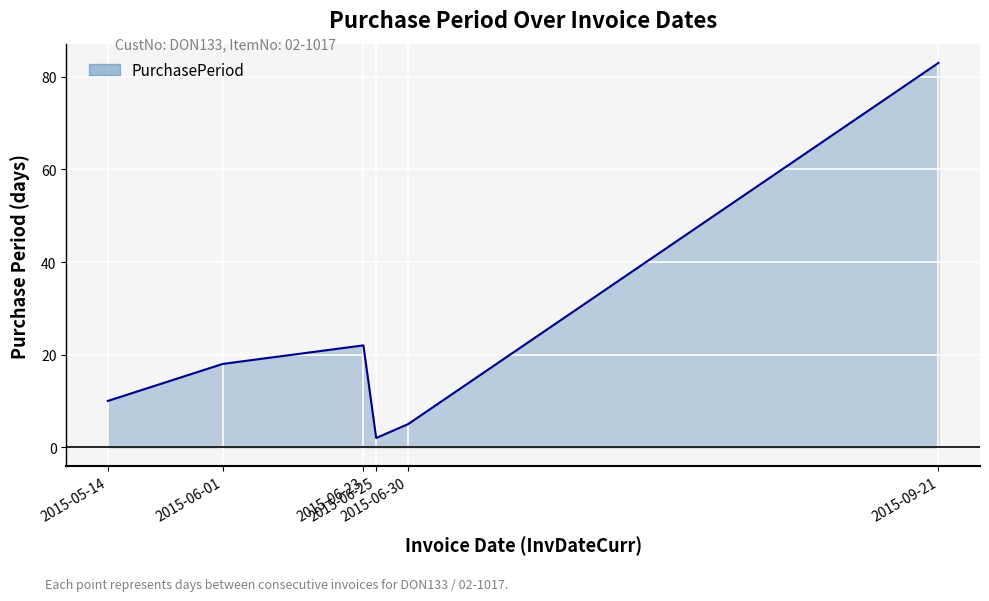

How many series are shown in this chart?

1